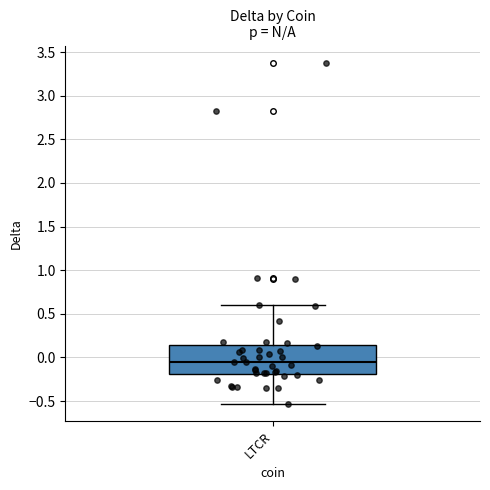

Where does the upper whisker of the box for LTCR end on the y-axis? The values are not printed on the chart, so give them approximately, as read against the axis.

0.60